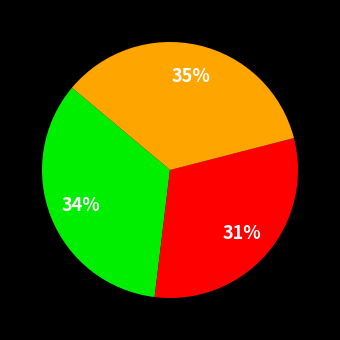

Is there any slice that represents more than half of the pie?

No